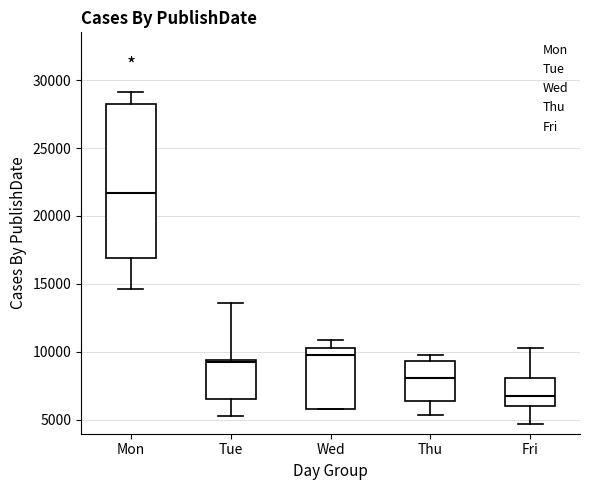

Reading left to right, read every box against the y-axis: the position of its median line, the range the box covers, and the ends of its whiskers. The values are not printed on the chart, so give them approximately, as read against the axis.

Mon: median 21500, box 17000 to 28000, whiskers 14500 to 29000
Tue: median 9000, box 6500 to 9500, whiskers 5500 to 13500
Wed: median 9500, box 6000 to 10500, whiskers 6000 to 11000
Thu: median 8000, box 6500 to 9500, whiskers 5500 to 10000
Fri: median 6500, box 6000 to 8000, whiskers 4500 to 10000